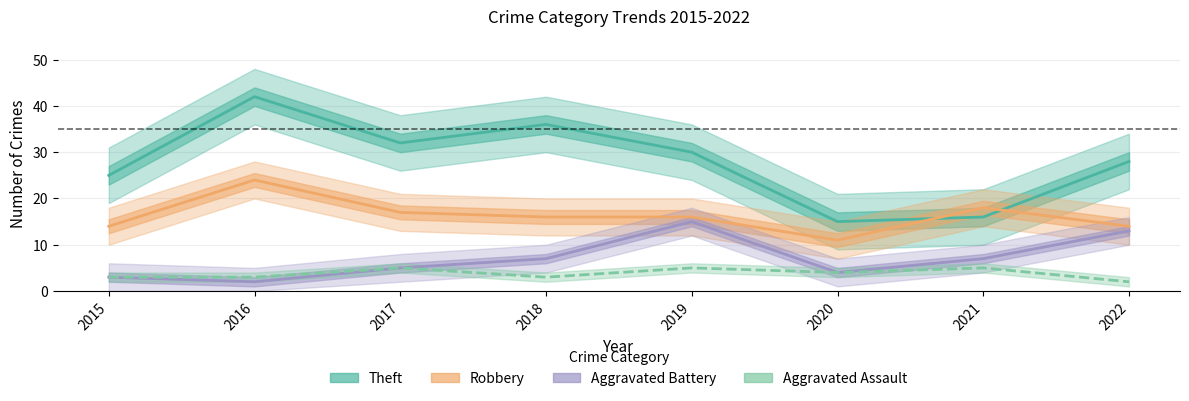

True or false: Aggravated Battery has more than 1 points higher than both neighbors.

False